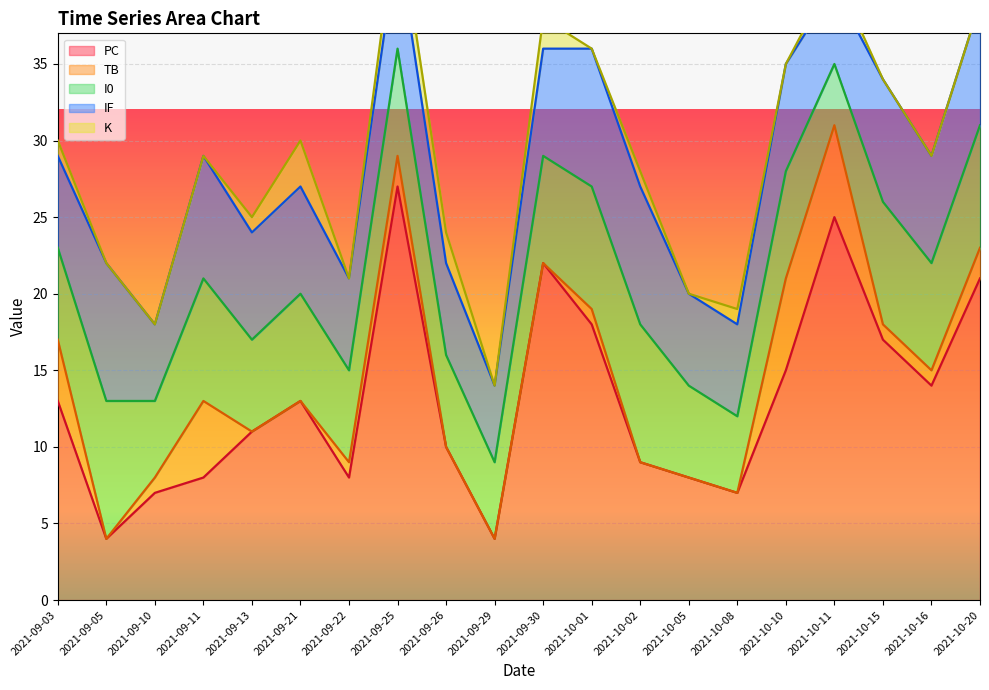

Reading left to right, transcribe all the data shown in this chart.

PC: 2021-09-03=13	2021-09-05=4	2021-09-10=7	2021-09-11=8	2021-09-13=11	2021-09-21=13	2021-09-22=8	2021-09-25=27	2021-09-26=10	2021-09-29=4	2021-09-30=22	2021-10-01=18	2021-10-02=9	2021-10-05=8	2021-10-08=7	2021-10-10=15	2021-10-11=25	2021-10-15=17	2021-10-16=14	2021-10-20=21
TB: 2021-09-03=4	2021-09-05=0	2021-09-10=1	2021-09-11=5	2021-09-13=0	2021-09-21=0	2021-09-22=1	2021-09-25=2	2021-09-26=0	2021-09-29=0	2021-09-30=0	2021-10-01=1	2021-10-02=0	2021-10-05=0	2021-10-08=0	2021-10-10=6	2021-10-11=6	2021-10-15=1	2021-10-16=1	2021-10-20=2
I0: 2021-09-03=6	2021-09-05=9	2021-09-10=5	2021-09-11=8	2021-09-13=6	2021-09-21=7	2021-09-22=6	2021-09-25=7	2021-09-26=6	2021-09-29=5	2021-09-30=7	2021-10-01=8	2021-10-02=9	2021-10-05=6	2021-10-08=5	2021-10-10=7	2021-10-11=4	2021-10-15=8	2021-10-16=7	2021-10-20=8
IF: 2021-09-03=6	2021-09-05=9	2021-09-10=5	2021-09-11=8	2021-09-13=7	2021-09-21=7	2021-09-22=6	2021-09-25=7	2021-09-26=6	2021-09-29=5	2021-09-30=7	2021-10-01=9	2021-10-02=9	2021-10-05=6	2021-10-08=6	2021-10-10=7	2021-10-11=5	2021-10-15=8	2021-10-16=7	2021-10-20=8
K: 2021-09-03=1	2021-09-05=0	2021-09-10=0	2021-09-11=0	2021-09-13=1	2021-09-21=3	2021-09-22=0	2021-09-25=2	2021-09-26=2	2021-09-29=0	2021-09-30=2	2021-10-01=0	2021-10-02=1	2021-10-05=0	2021-10-08=1	2021-10-10=0	2021-10-11=1	2021-10-15=0	2021-10-16=0	2021-10-20=0